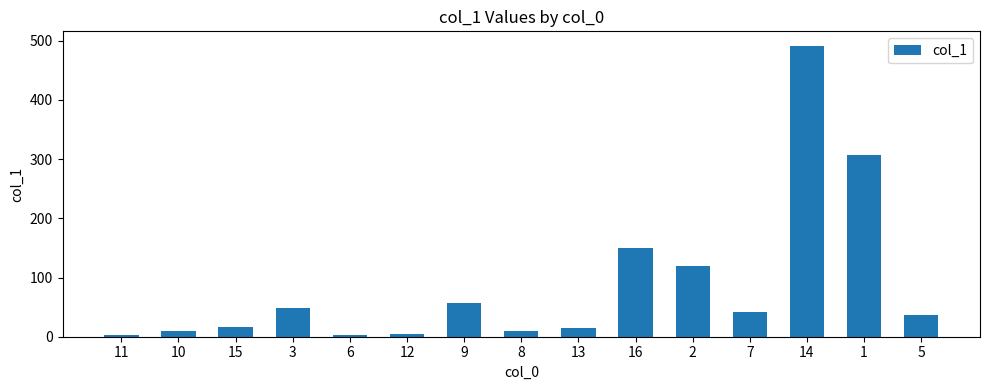

What is the smallest value displayed?

2.7